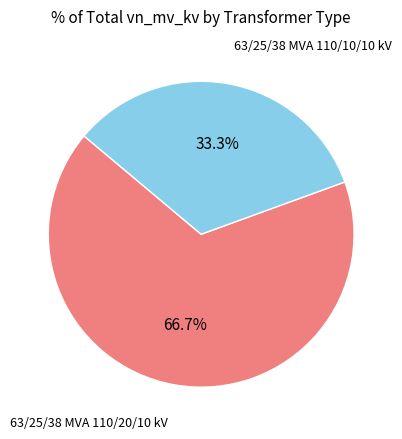

The 63/25/38 MVA 110/20/10 kV slice represents 74% of the pie. True or false?

False